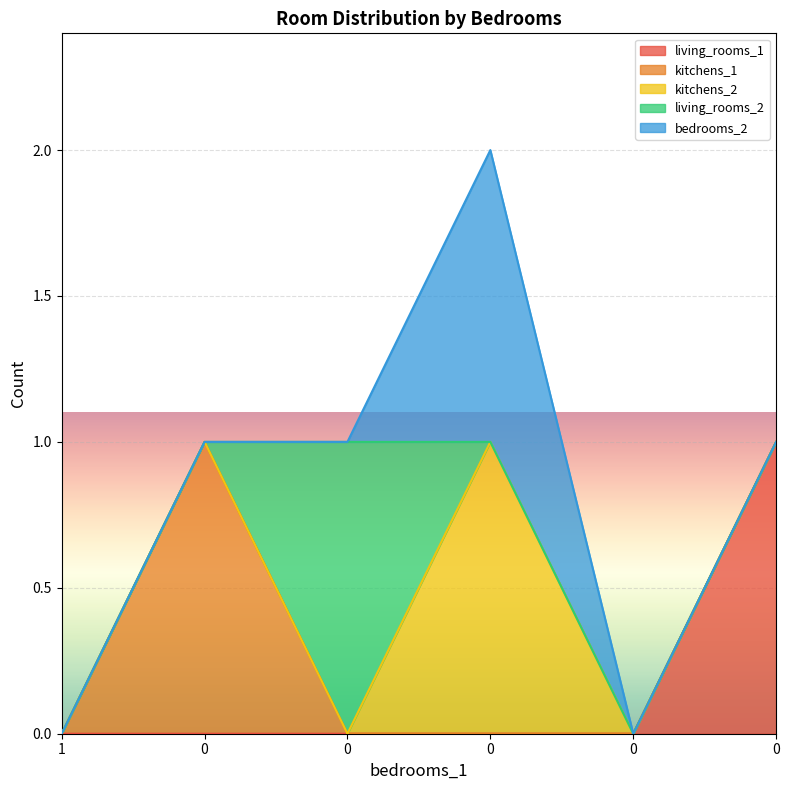

Where do bedrooms_2 and living_rooms_2 first cross each other?

0 and 0